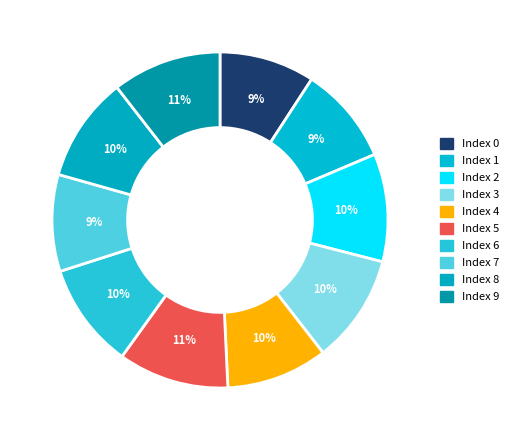

Which slice is the largest?

5